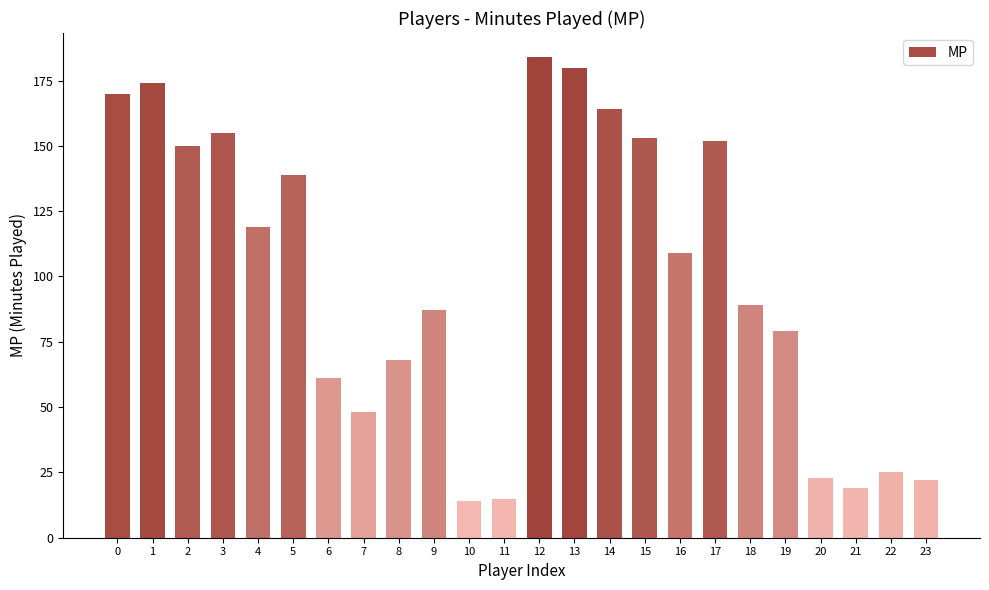

True or false: the data shows 42 at 6.

False